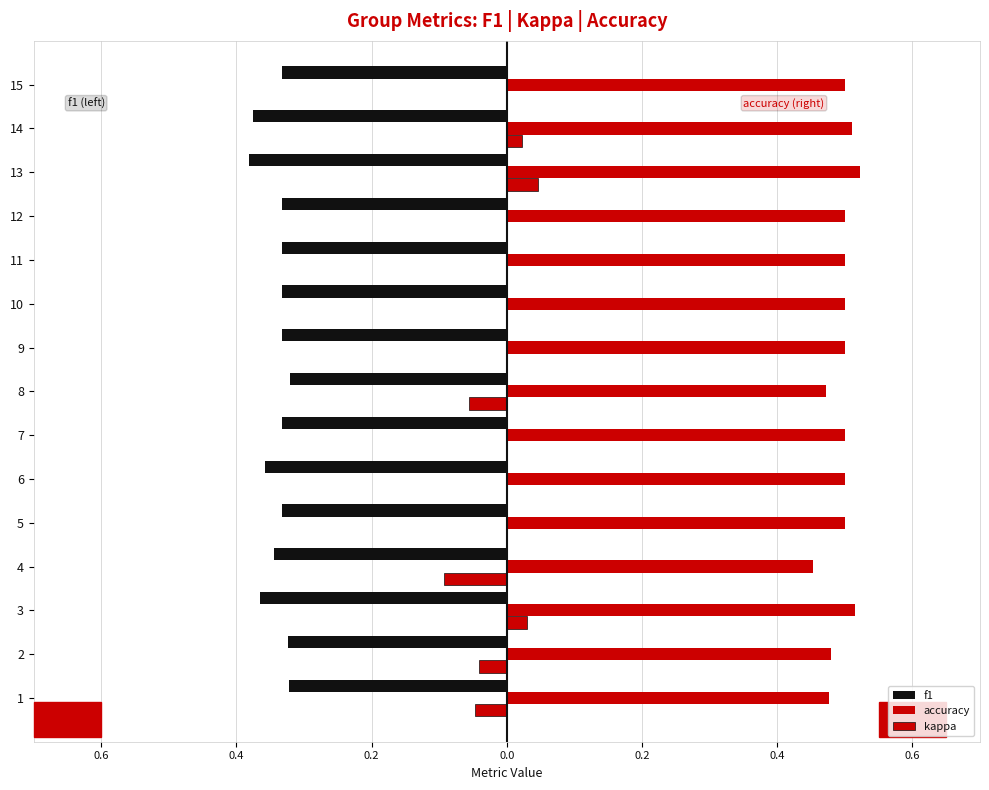

Rank the series at 12 from lowest to highest value.

f1, kappa, accuracy